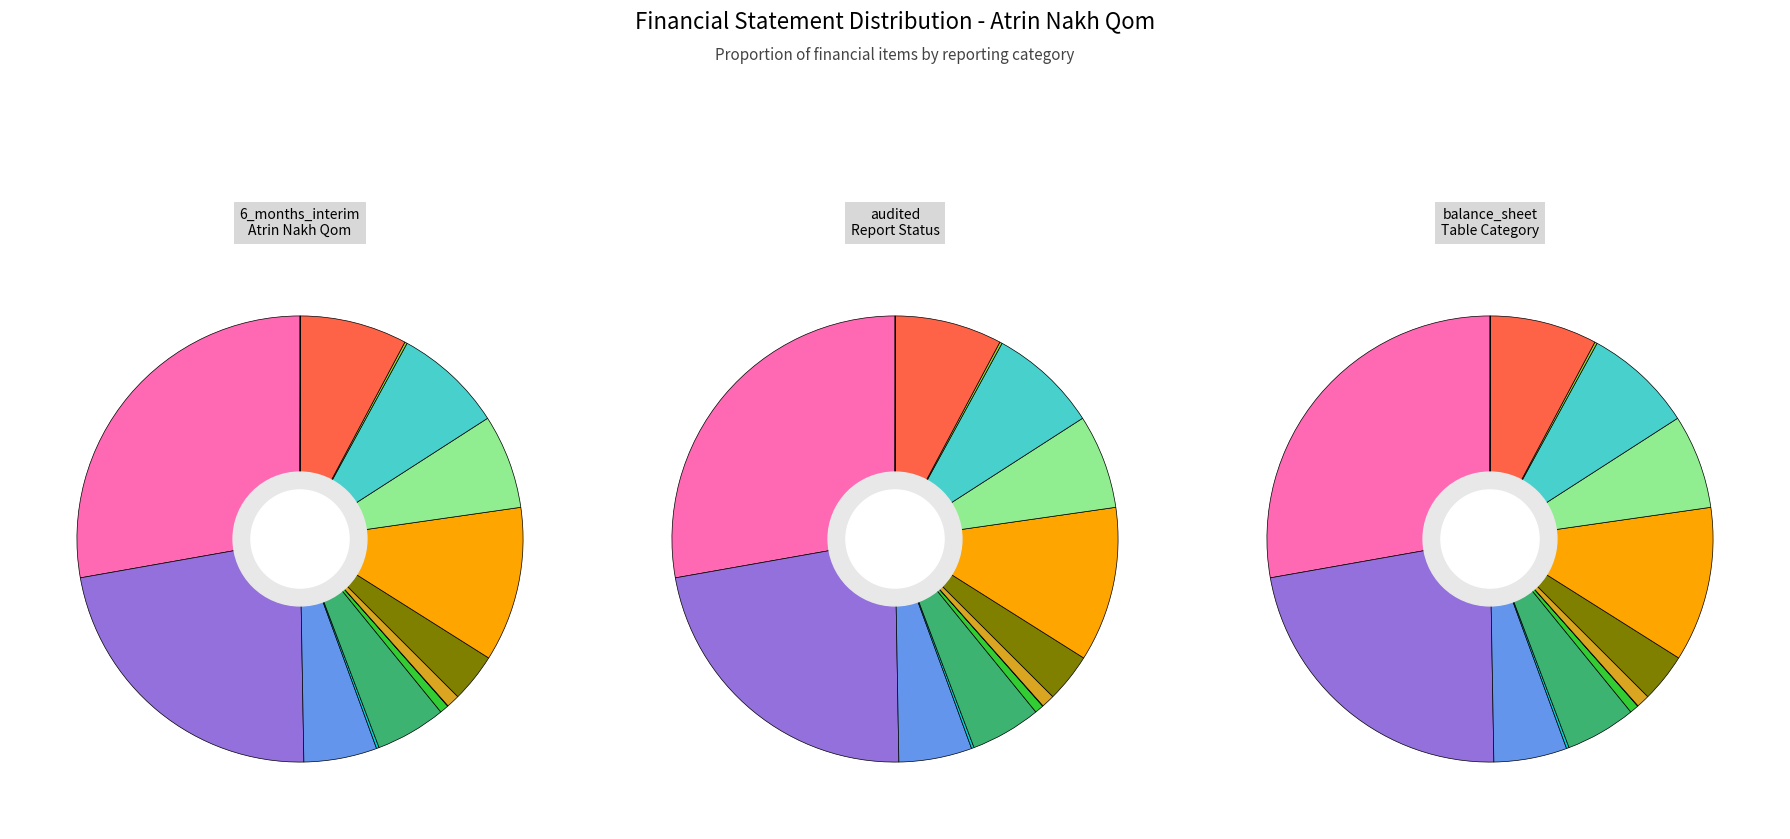

Between operating_profit and accumulated_profit_beginning_of_period, which is larger?

accumulated_profit_beginning_of_period